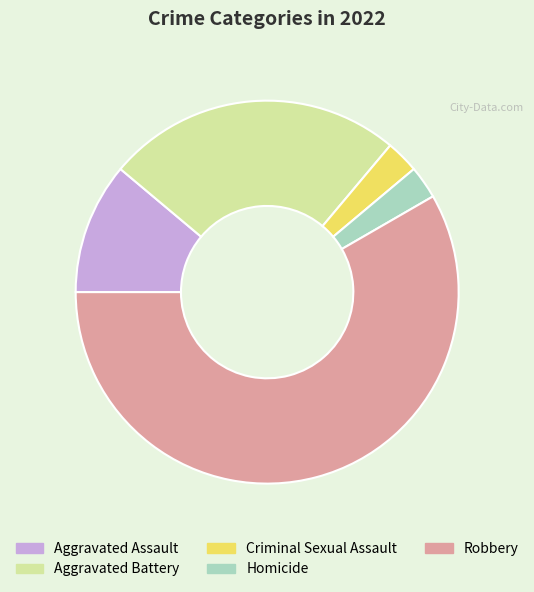

How many segments does this pie chart have?

5